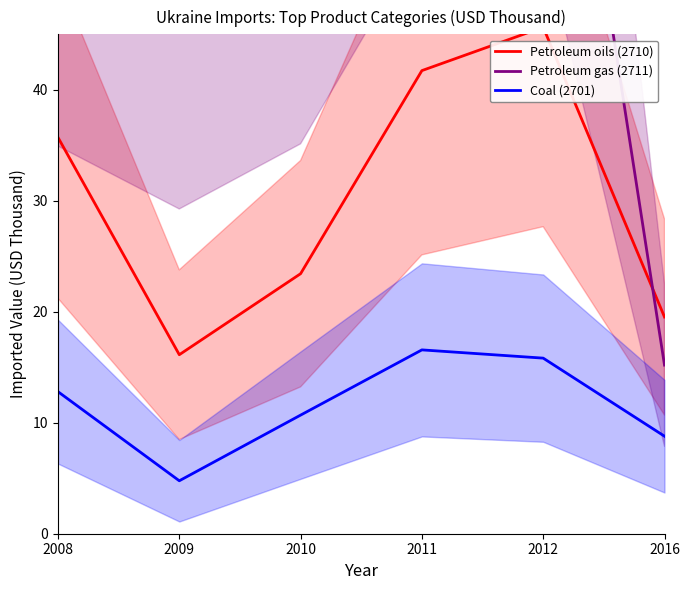

What is the sum of all Coal (2701) values?

69.4